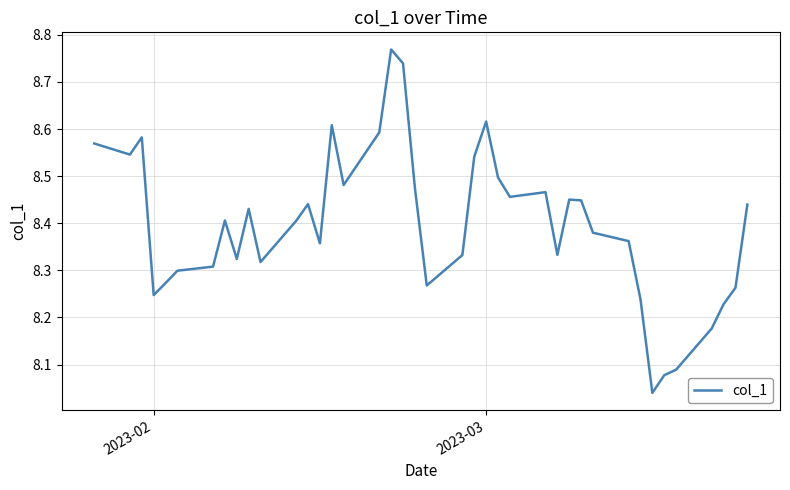

What is the difference between the maximum and minimum values?

0.7